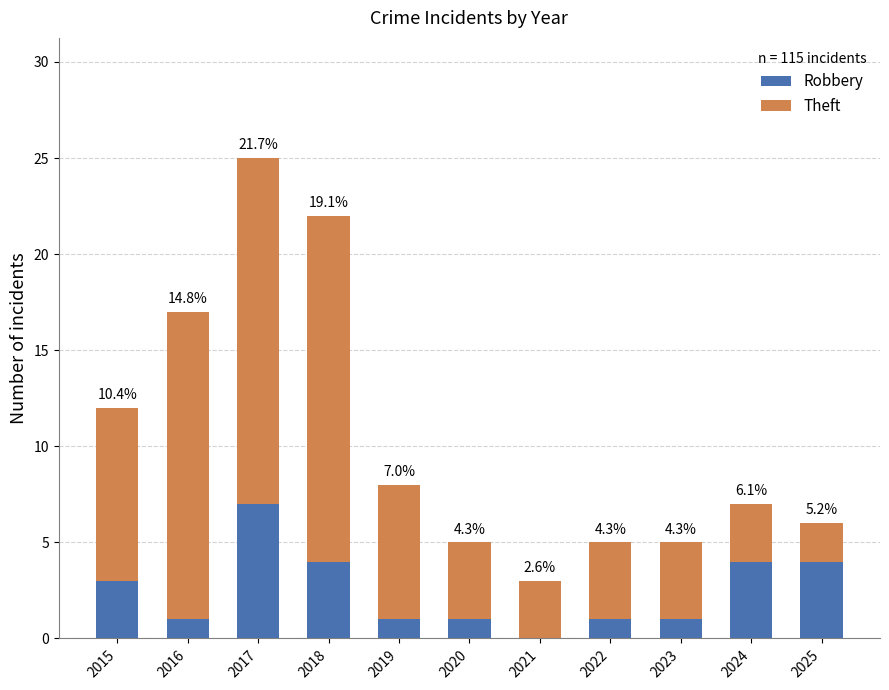

At 2020, list the series in order from largest to smallest.

Theft, Robbery